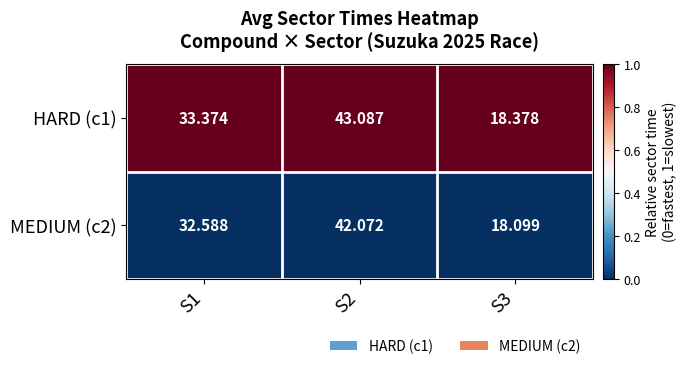

Is the value of MEDIUM (c2) at S2 greater than the value of HARD (c1) at S3?

Yes